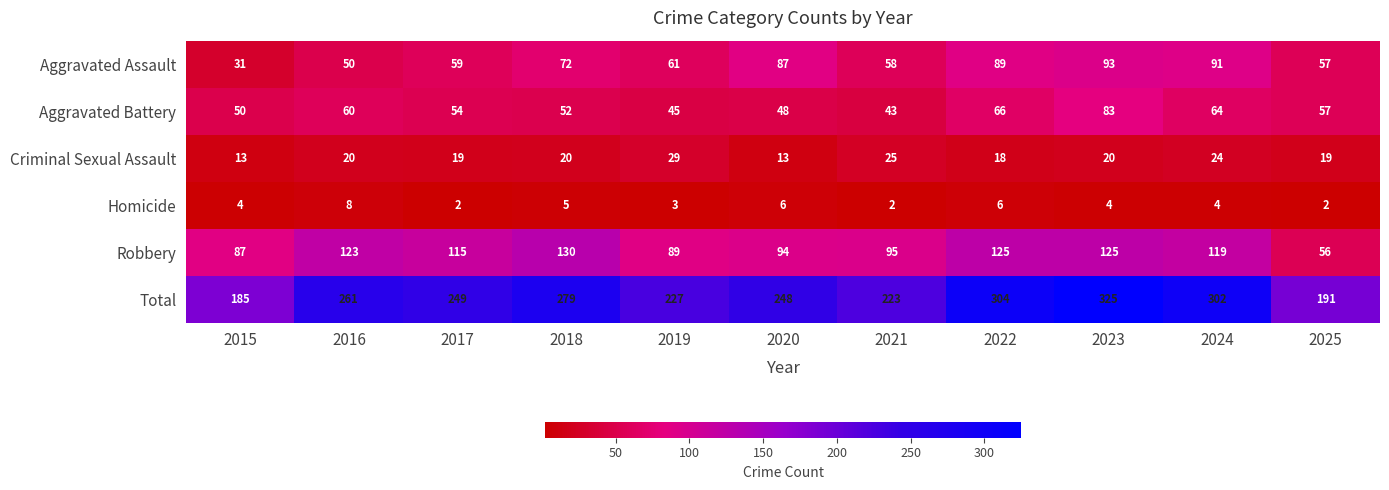

What is the sum of the Aggravated Assault values at 2023 and 2024?

184